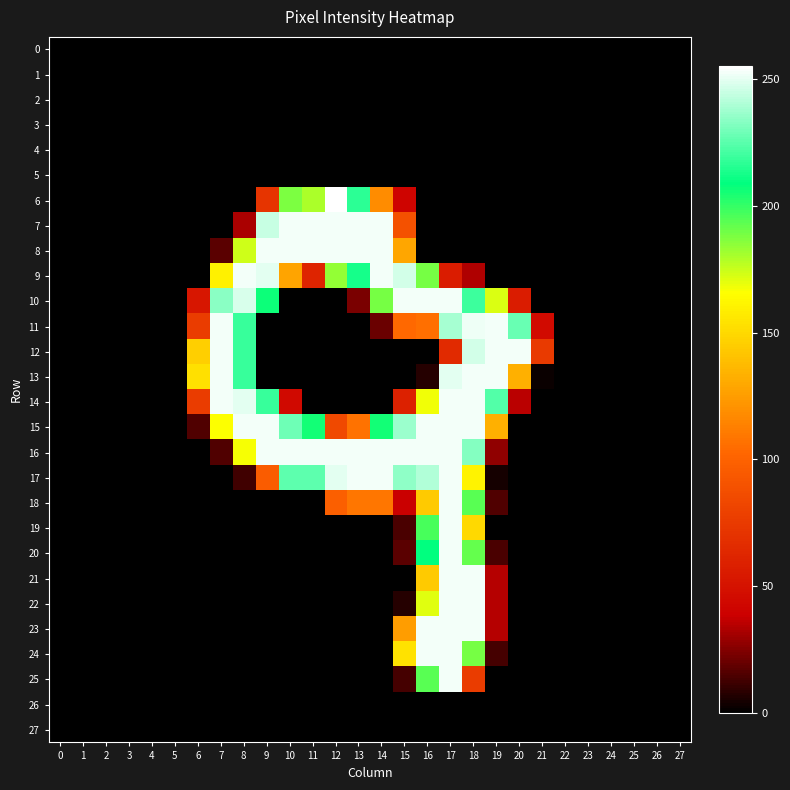

Which series has the largest range (max minus min)?

6